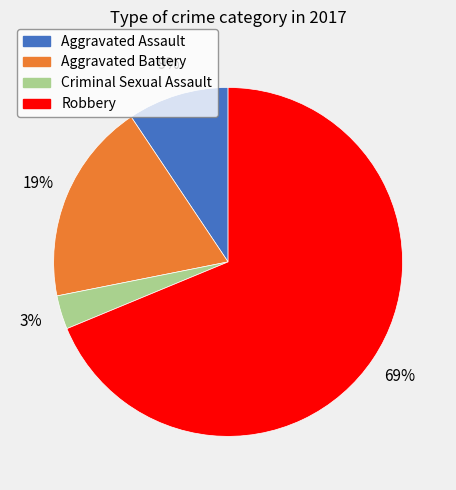

Count the number of slices in the pie.

4